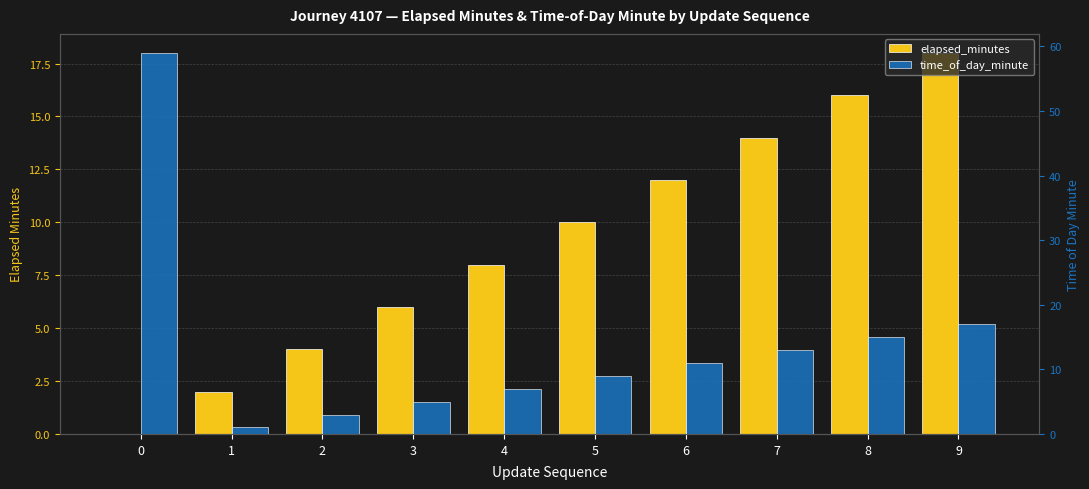

What is the maximum value for elapsed_minutes?

18